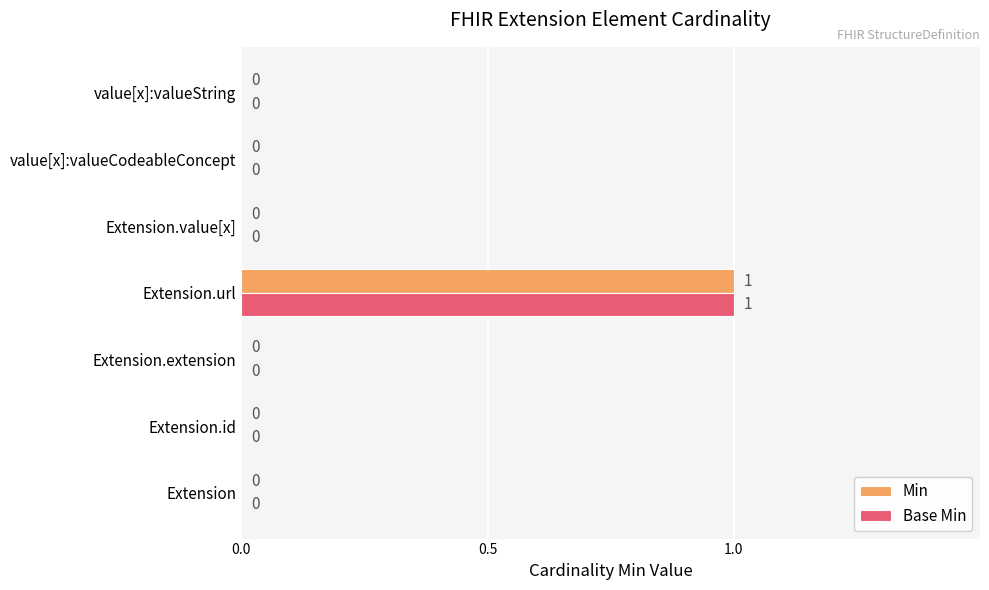

What is the sum of all Base Min values?

1